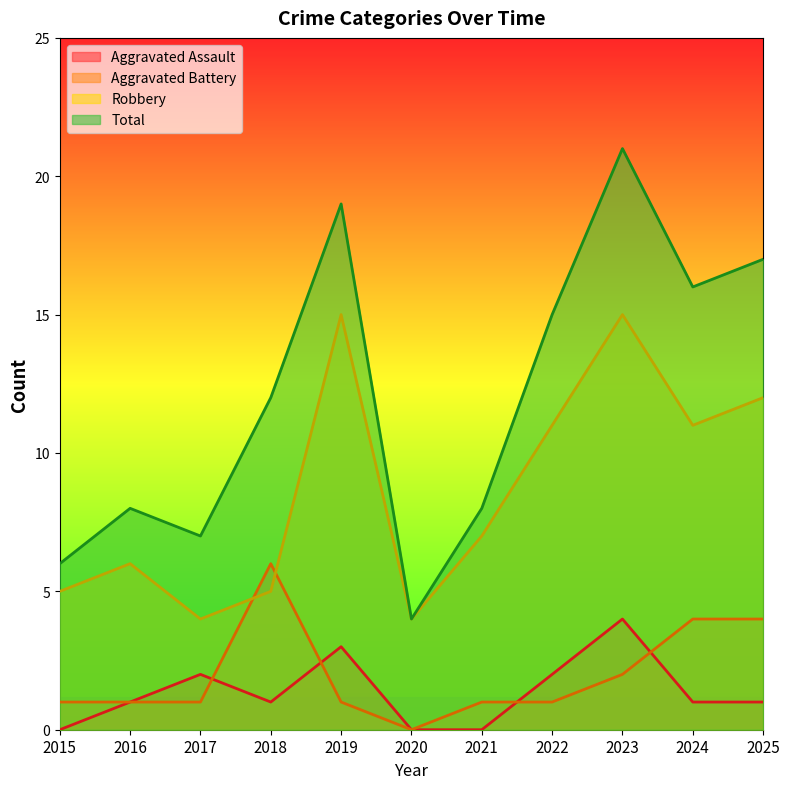

How many lines are shown in the chart?

4